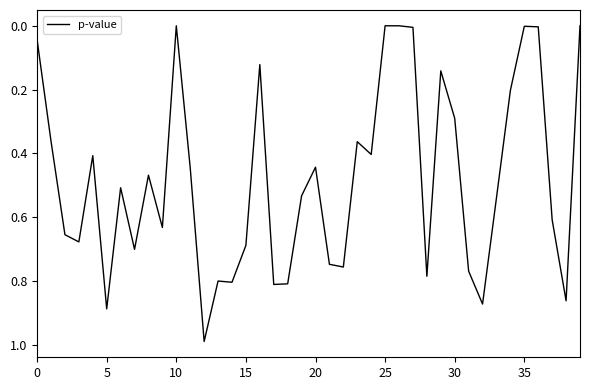

What is the difference between the maximum and minimum values?

1.0